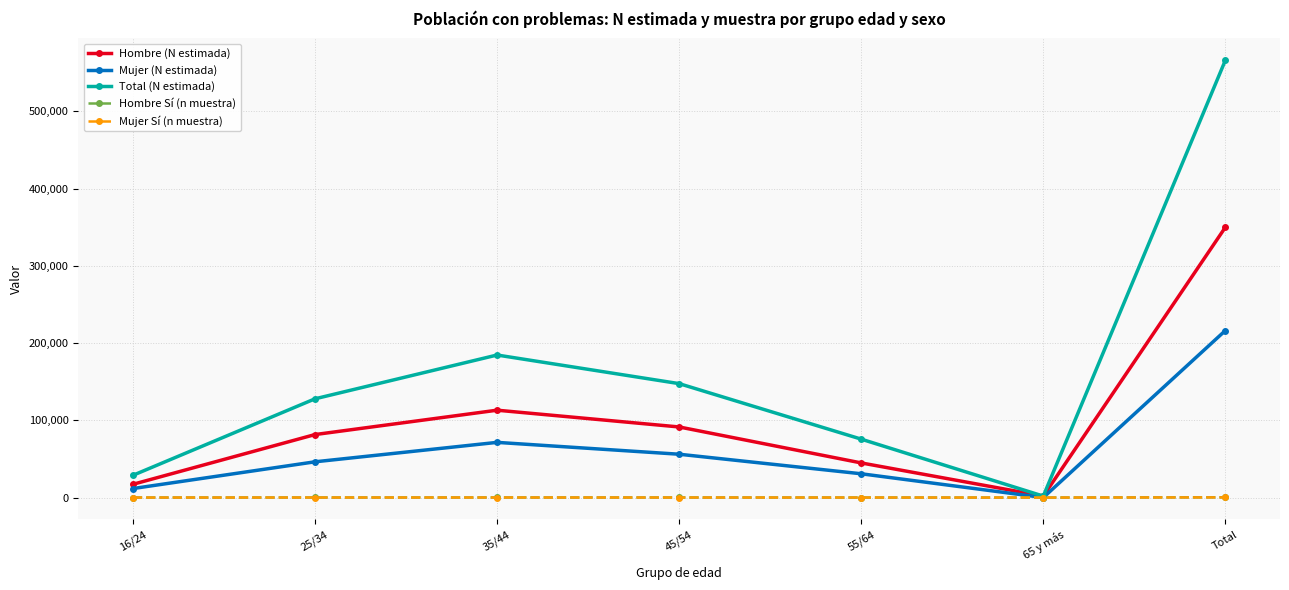

Rank the categories by Hombre (N estimada) value from highest to lowest.

Total, 35/44, 45/54, 25/34, 55/64, 16/24, 65 y más